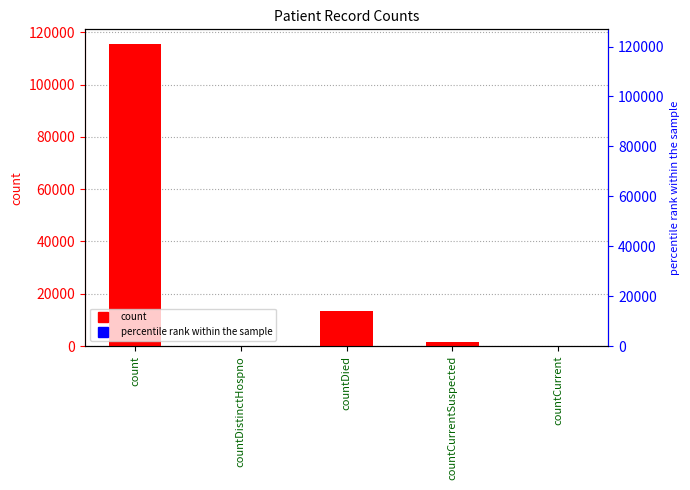

Rank the categories by value from lowest to highest.

countDistinctHospno, countCurrent, countCurrentSuspected, countDied, count